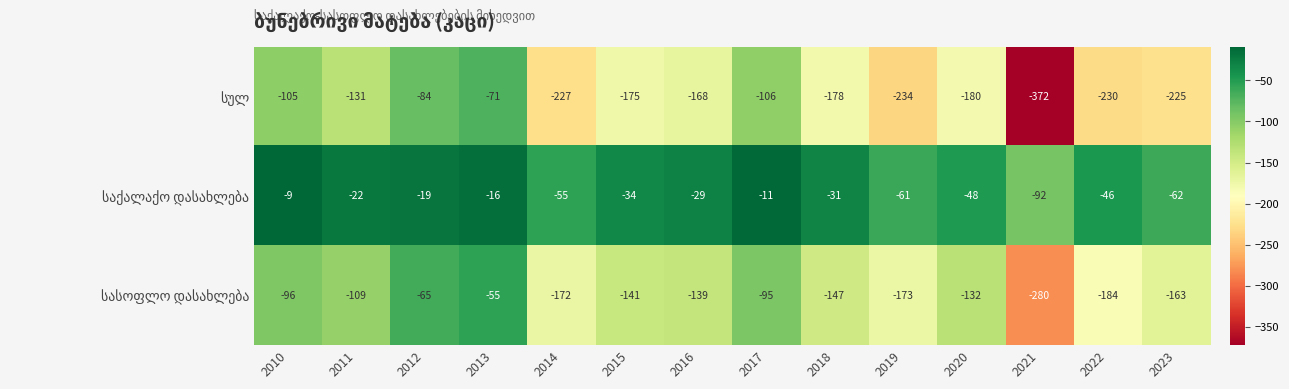

What is the difference between the highest and lowest values at 2014?

172